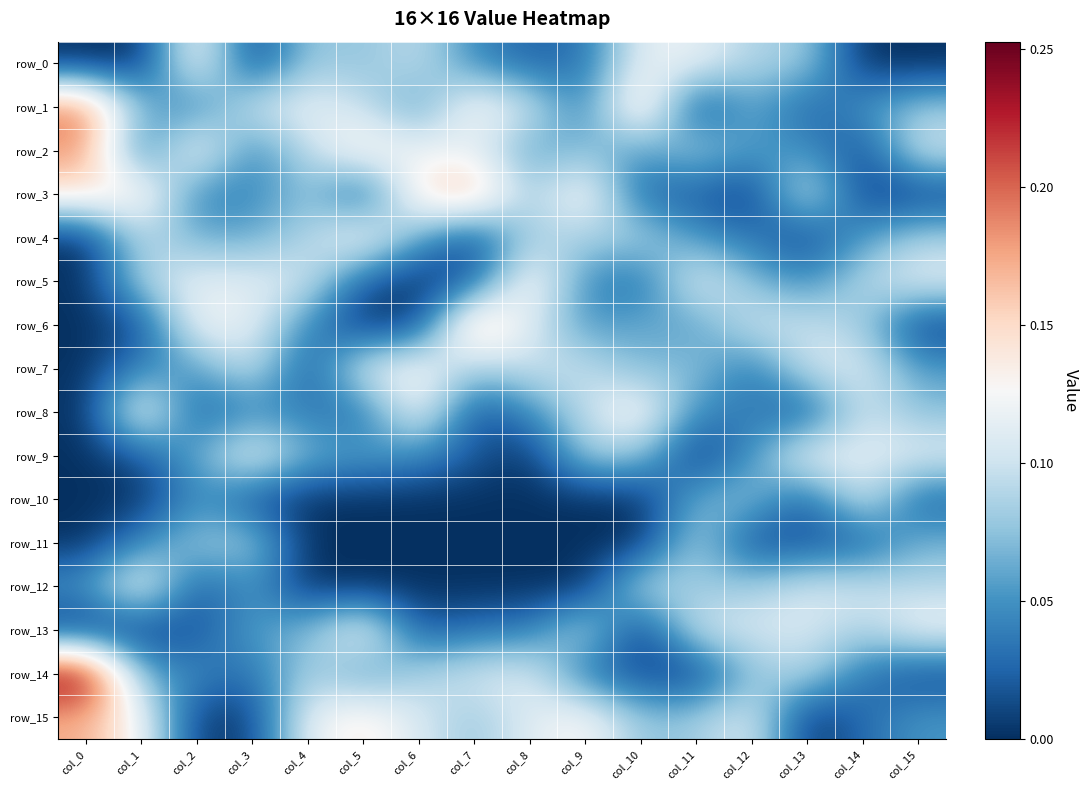

Between col_11 and col_6, which is larger?

col_11